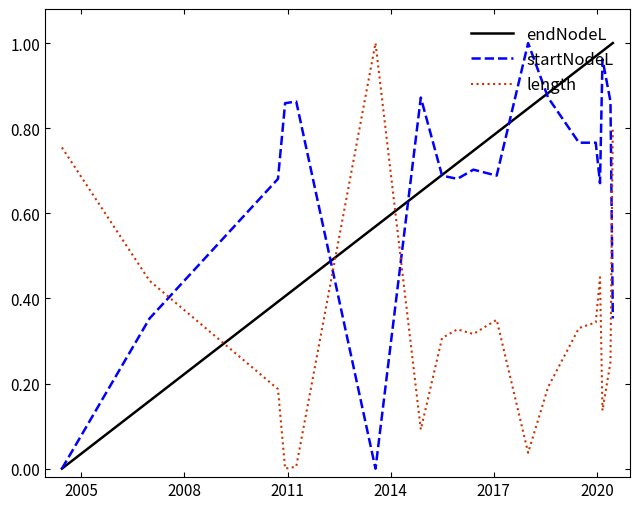

In startNodeL, how many points are lower than both neighbors (excluding endpoints)?

4